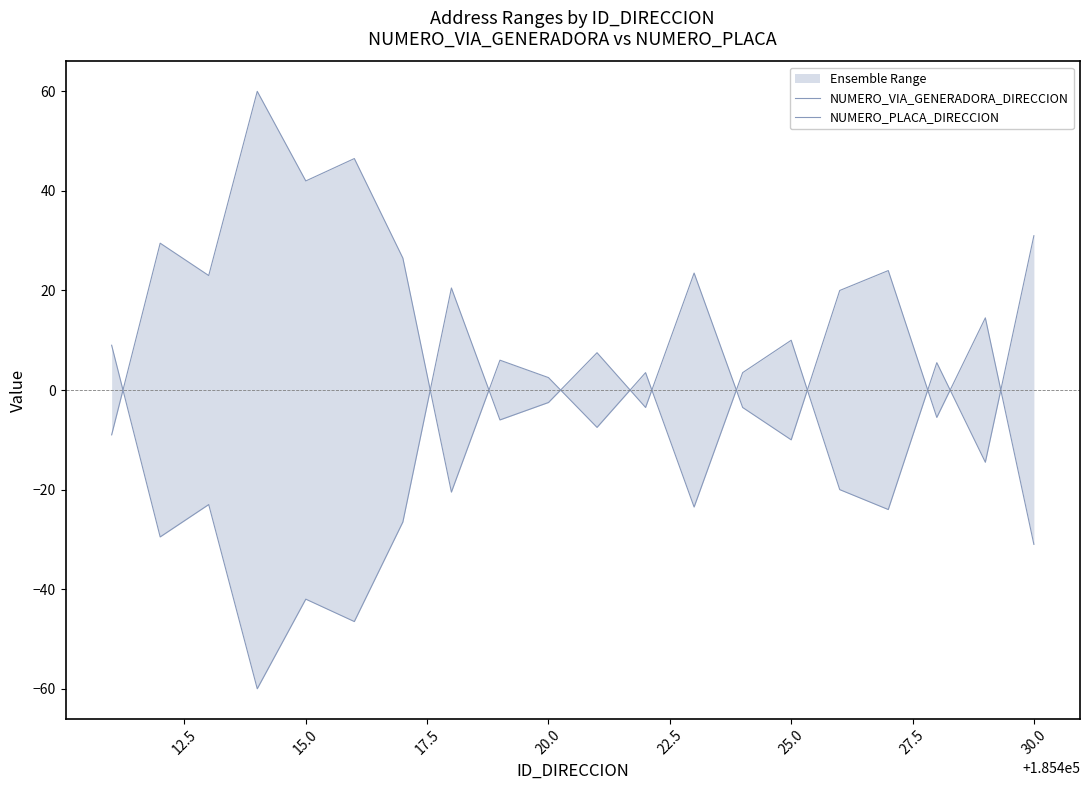

What is the difference between the second highest and second lowest values in the NUMERO_VIA_GENERADORA_DIRECCION series?

70.0